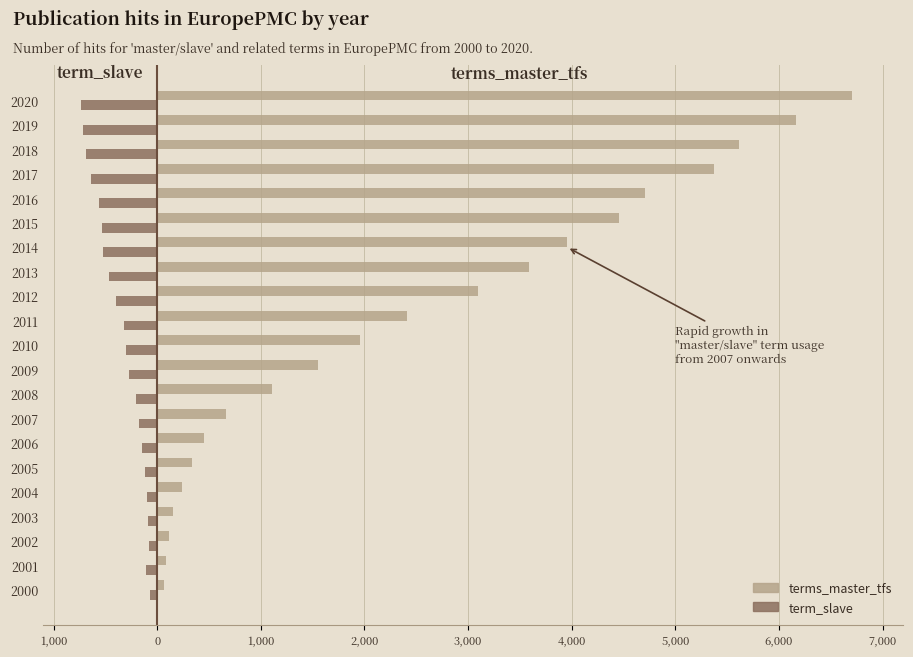

What are all the series names shown in the legend?

terms_master_tfs, term_slave